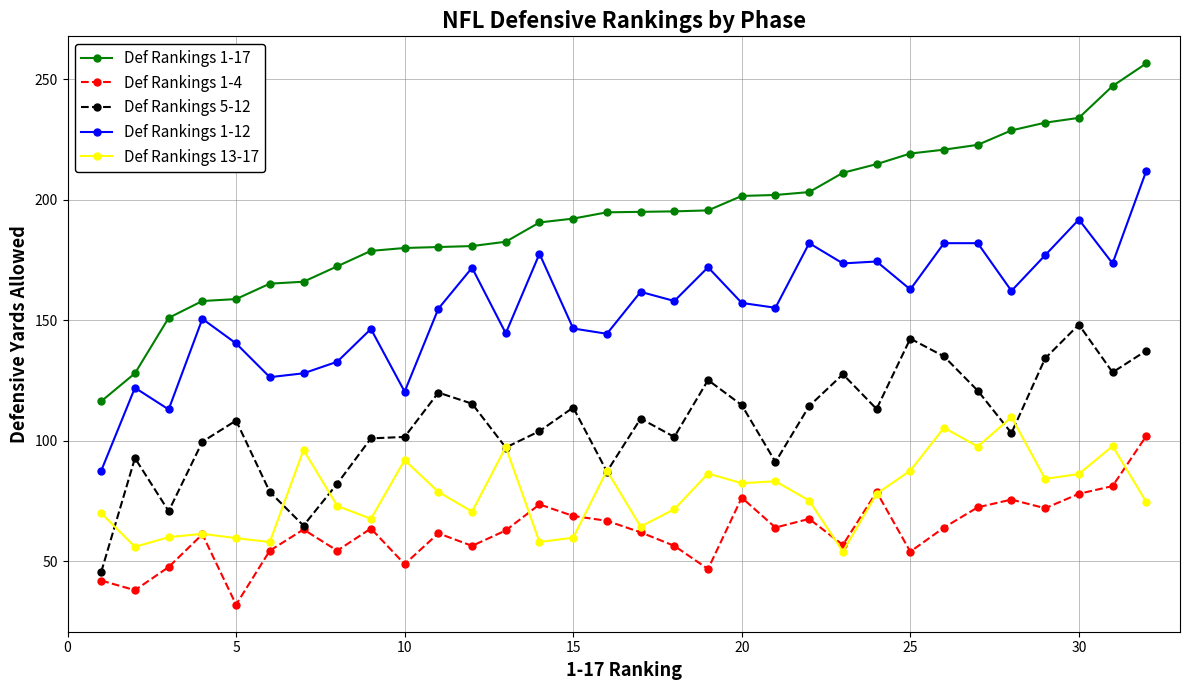

True or false: Def Rankings 1-17 and Def Rankings 1-4 cross at least once.

False